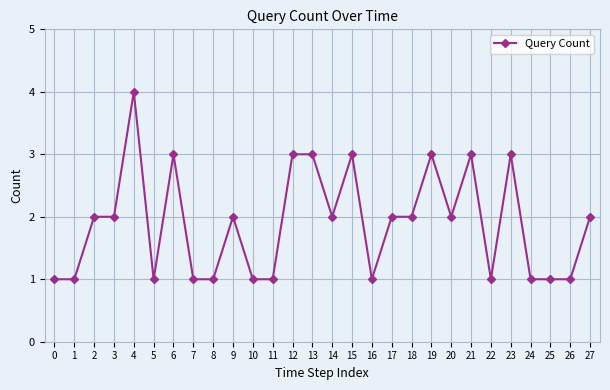

What is the greatest value displayed?

4